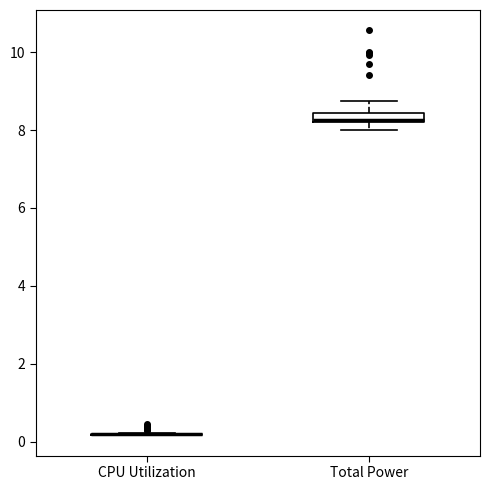

Which box is the tallest, from its lower edge to its upper edge?

Total Power